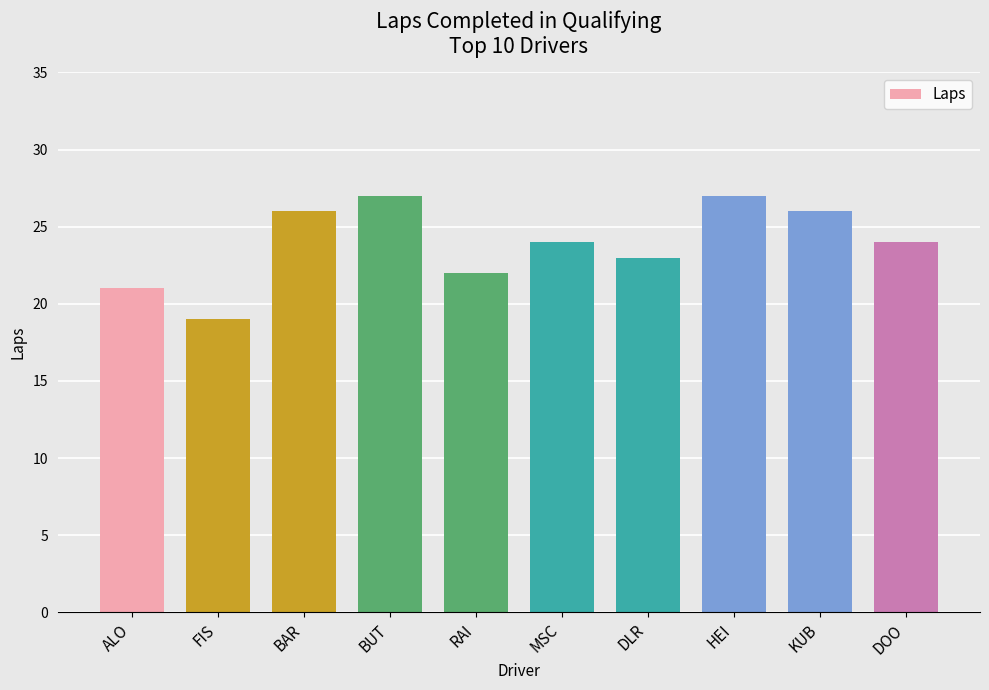

Between ALO and BUT, which is larger?

BUT